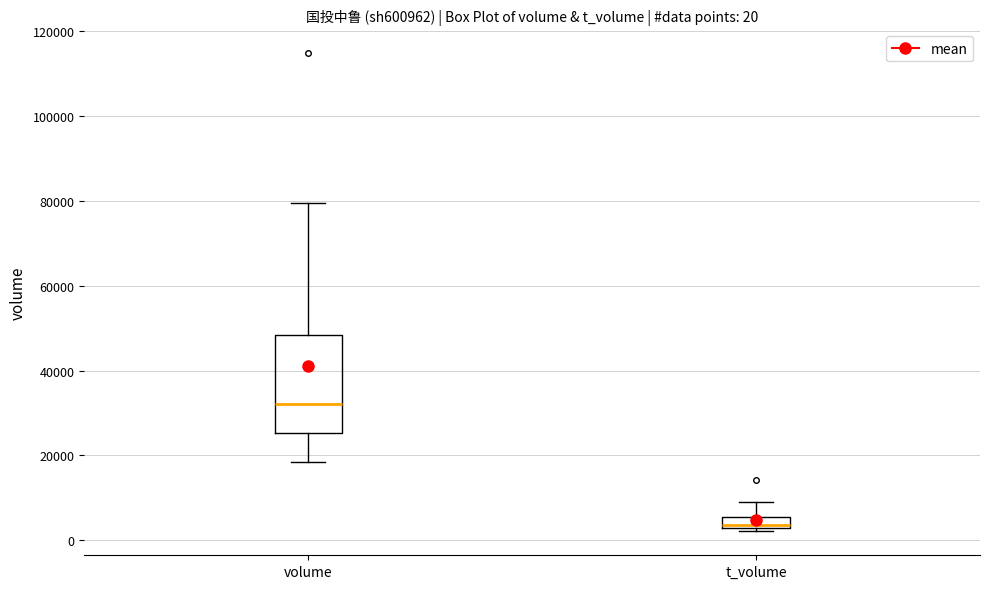

Which box's median line is the lowest?

t_volume